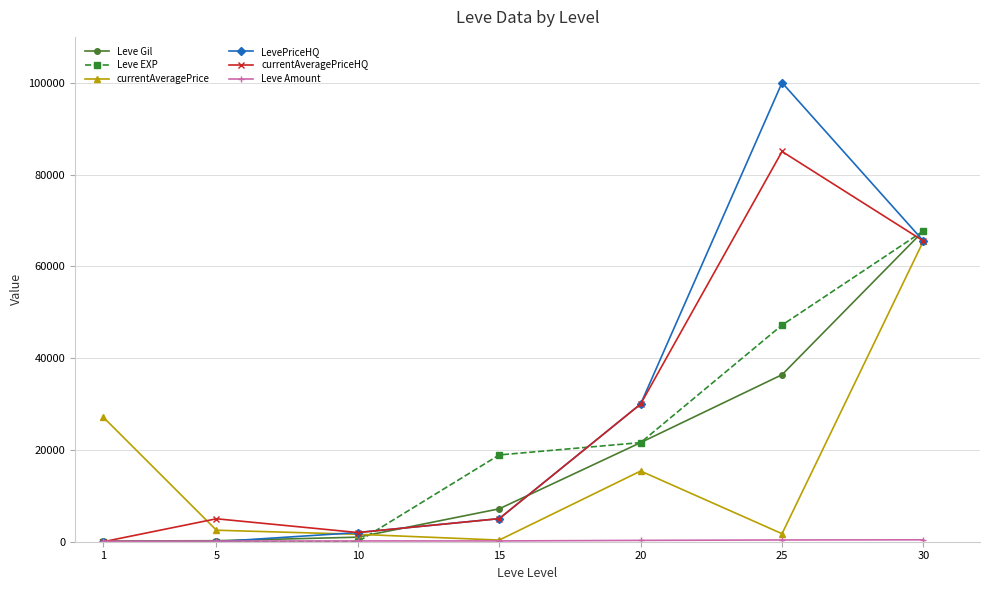

True or false: currentAveragePrice and LevePriceHQ cross at least once.

True